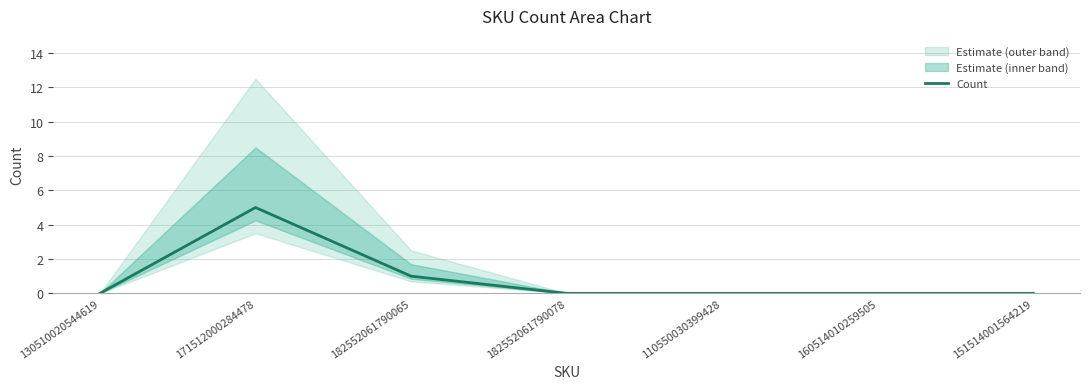

Reading left to right, what are all the values shown in this chart?

0	5	1	0	0	0	0